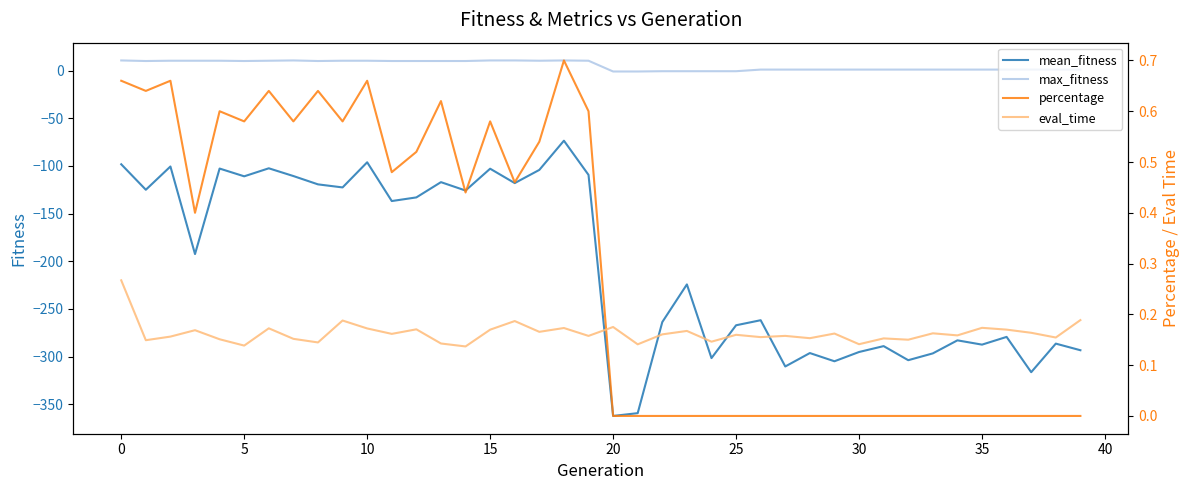

What are all the series names shown in the legend?

mean_fitness, max_fitness, percentage, eval_time